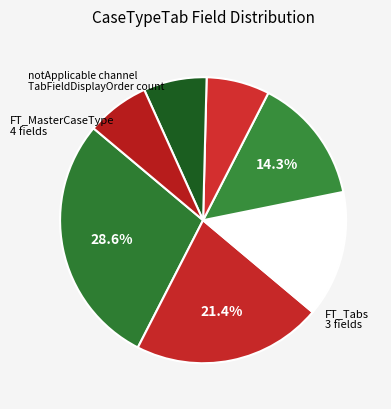

Count the number of slices in the pie.

7